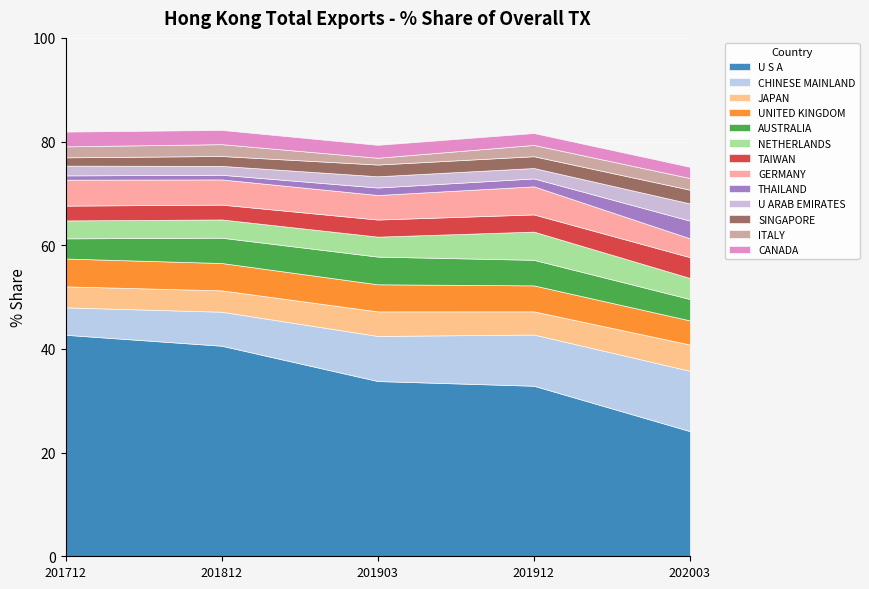

What is the highest value of the U S A series?

42.7